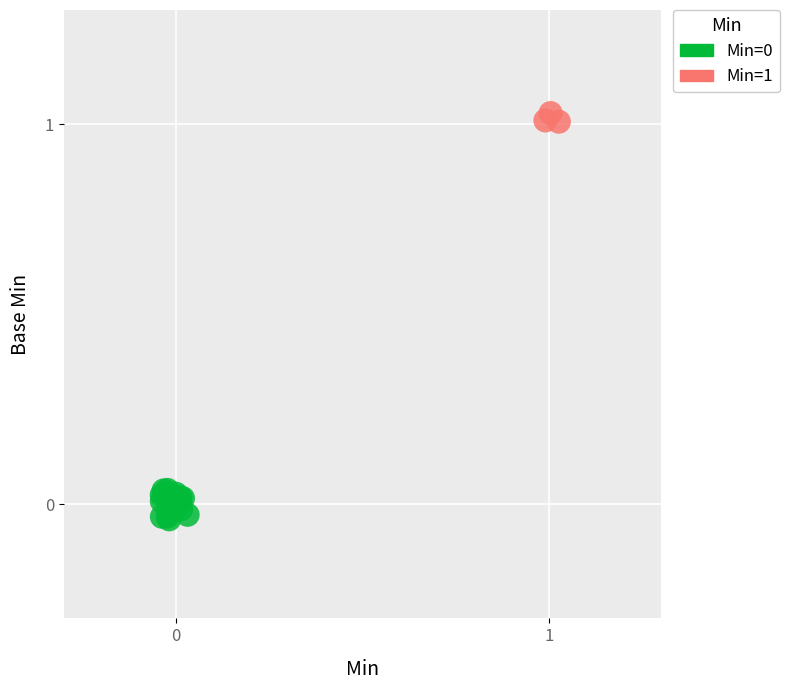

Which series reaches the maximum Y coordinate?

Min=1